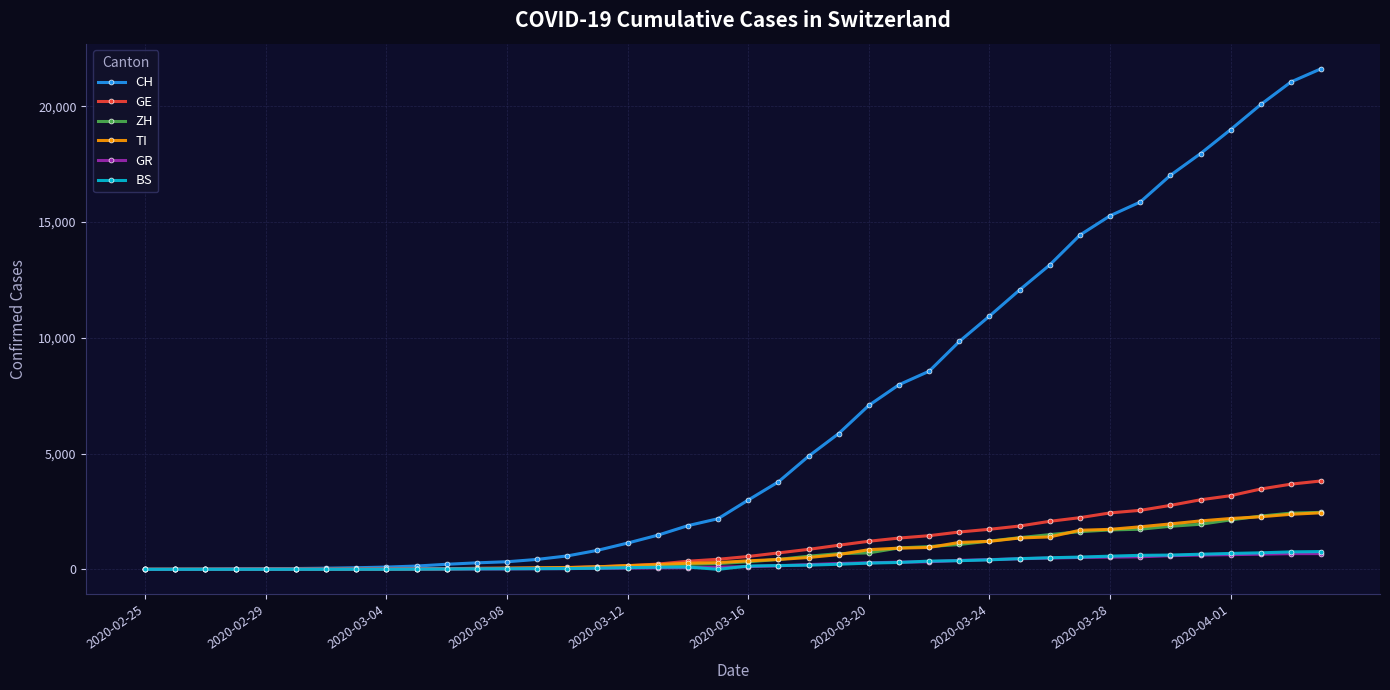

What are all the series names shown in the legend?

CH, GE, ZH, TI, GR, BS